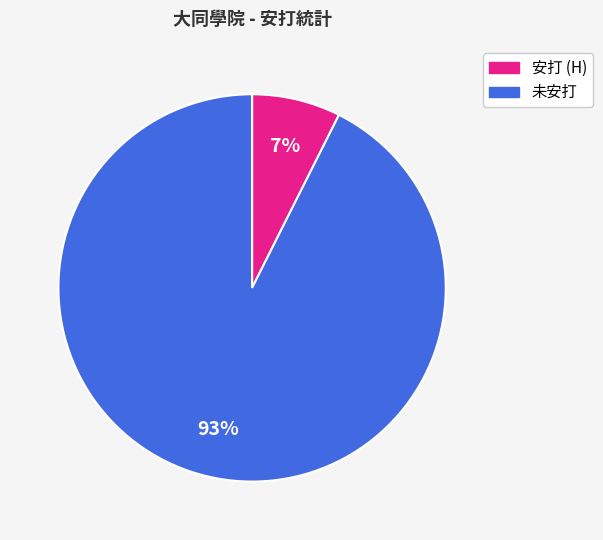

Is there a majority slice in this chart?

Yes